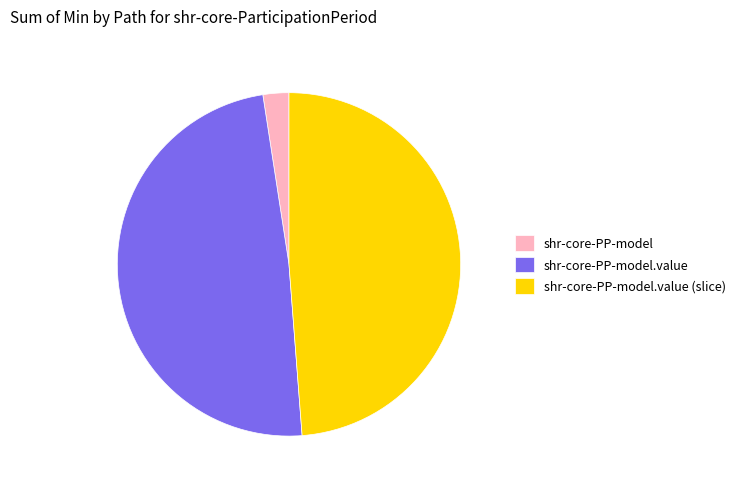

Approximately how many times larger is the value at shr-core-PP-model.value compared to shr-core-PP-model.value (slice)?

1.0